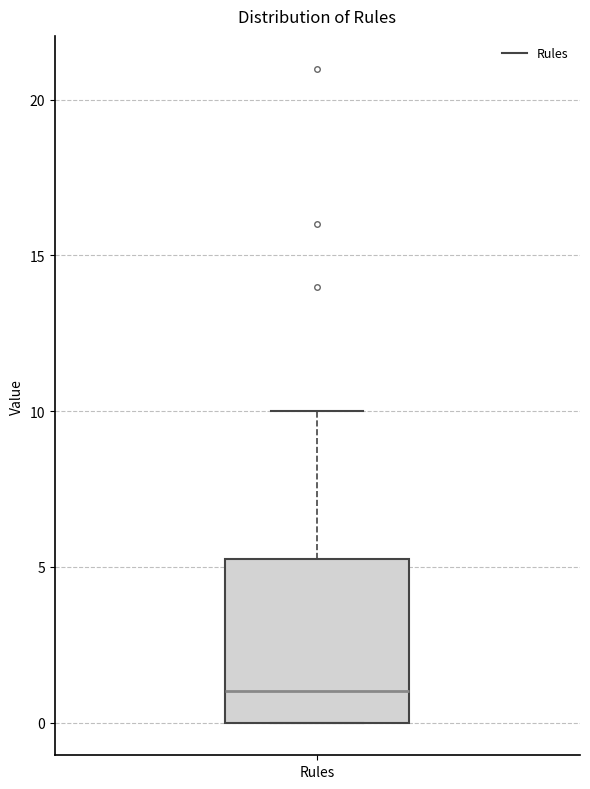

Read this box plot against the y-axis: the position of the median line, the range covered by the box, and the ends of both whiskers. The values are not printed on the chart, so give them approximately, as read against the axis.

median 1.0, box 0.0 to 5.5, whiskers 0.0 to 10.0